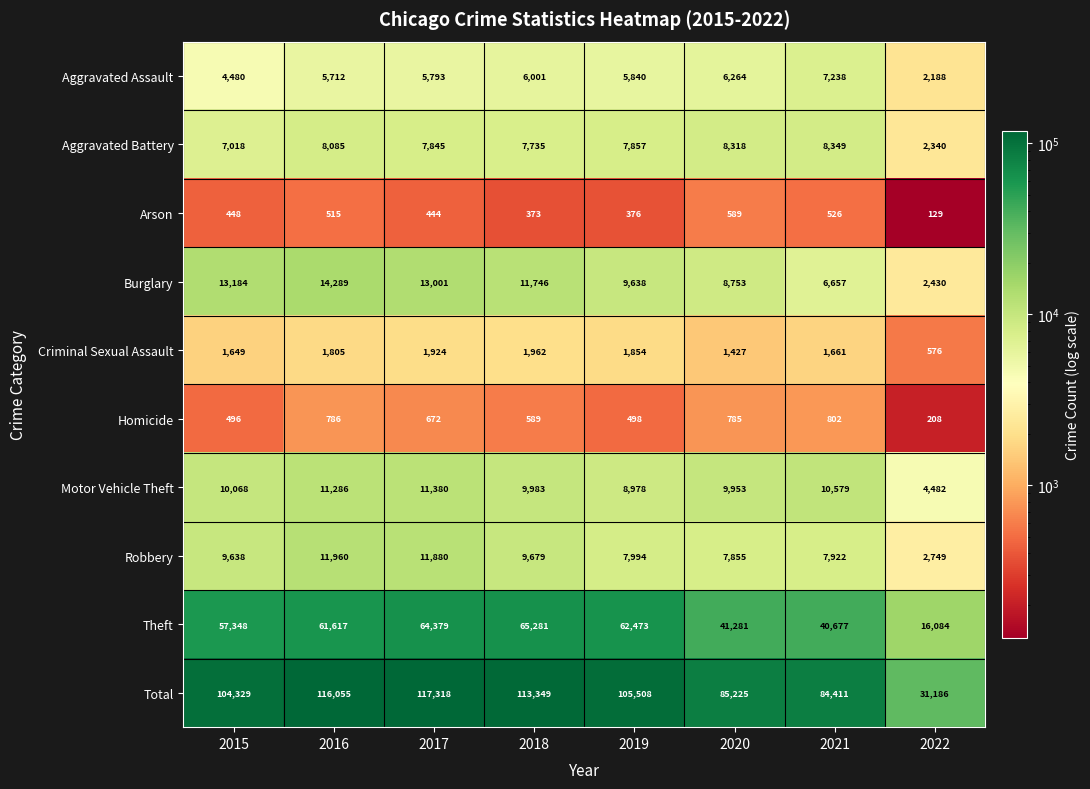

List the series in order of their peak value, lowest first.

Arson, Homicide, Criminal Sexual Assault, Aggravated Assault, Aggravated Battery, Motor Vehicle Theft, Robbery, Burglary, Theft, Total